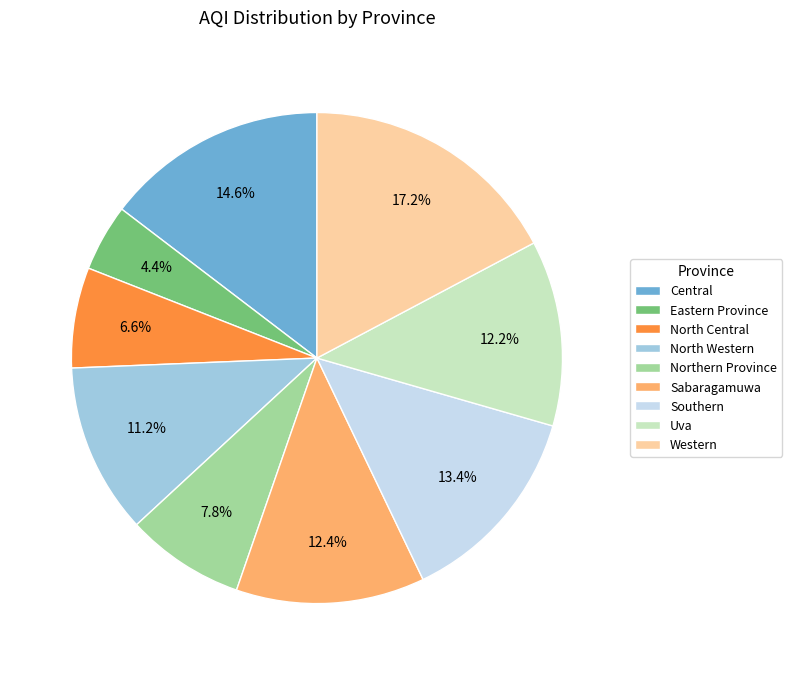

What is the ratio of the value at Eastern Province to the value at Western?

0.3